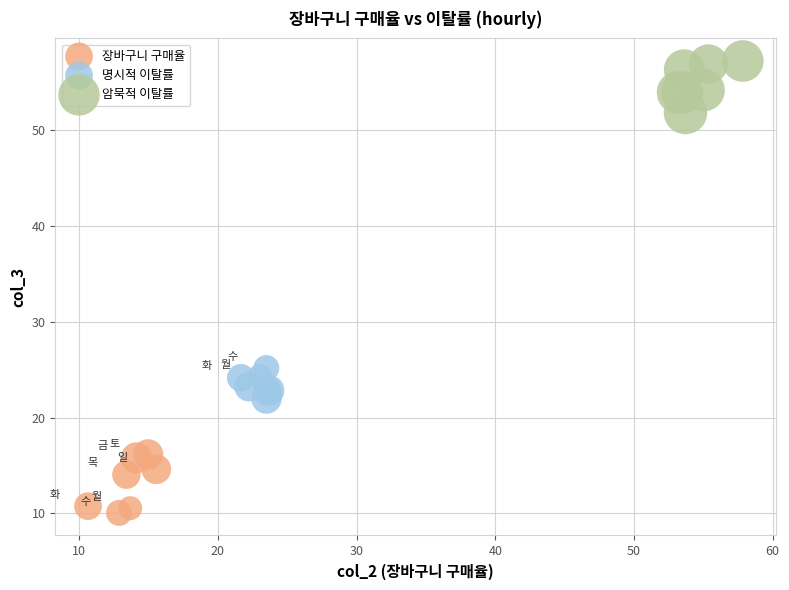

Which series reaches the maximum Y coordinate?

암묵적 이탈률